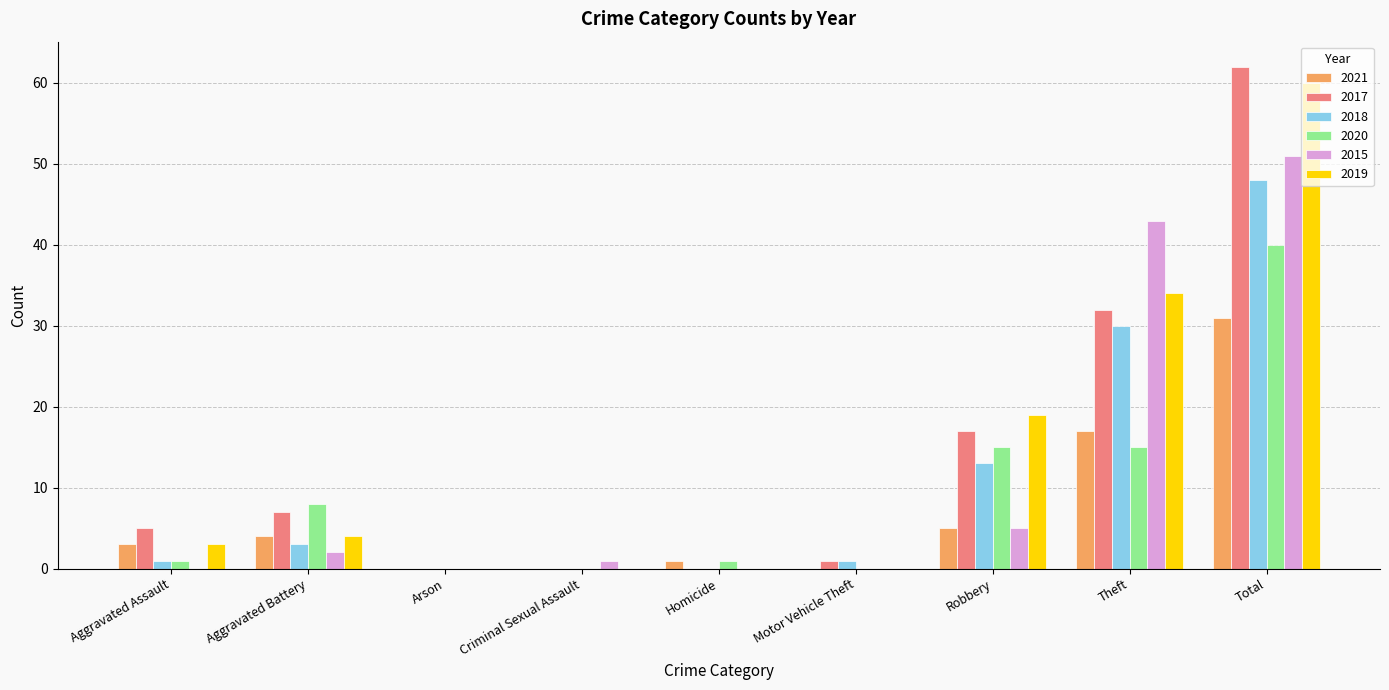

Reading left to right, what are all the values shown in this chart?

2021: Aggravated Assault=3	Aggravated Battery=4	Arson=0	Criminal Sexual Assault=0	Homicide=1	Motor Vehicle Theft=0	Robbery=5	Theft=17	Total=31
2017: Aggravated Assault=5	Aggravated Battery=7	Arson=0	Criminal Sexual Assault=0	Homicide=0	Motor Vehicle Theft=1	Robbery=17	Theft=32	Total=62
2018: Aggravated Assault=1	Aggravated Battery=3	Arson=0	Criminal Sexual Assault=0	Homicide=0	Motor Vehicle Theft=1	Robbery=13	Theft=30	Total=48
2020: Aggravated Assault=1	Aggravated Battery=8	Arson=0	Criminal Sexual Assault=0	Homicide=1	Motor Vehicle Theft=0	Robbery=15	Theft=15	Total=40
2015: Aggravated Assault=0	Aggravated Battery=2	Arson=0	Criminal Sexual Assault=1	Homicide=0	Motor Vehicle Theft=0	Robbery=5	Theft=43	Total=51
2019: Aggravated Assault=3	Aggravated Battery=4	Arson=0	Criminal Sexual Assault=0	Homicide=0	Motor Vehicle Theft=0	Robbery=19	Theft=34	Total=60